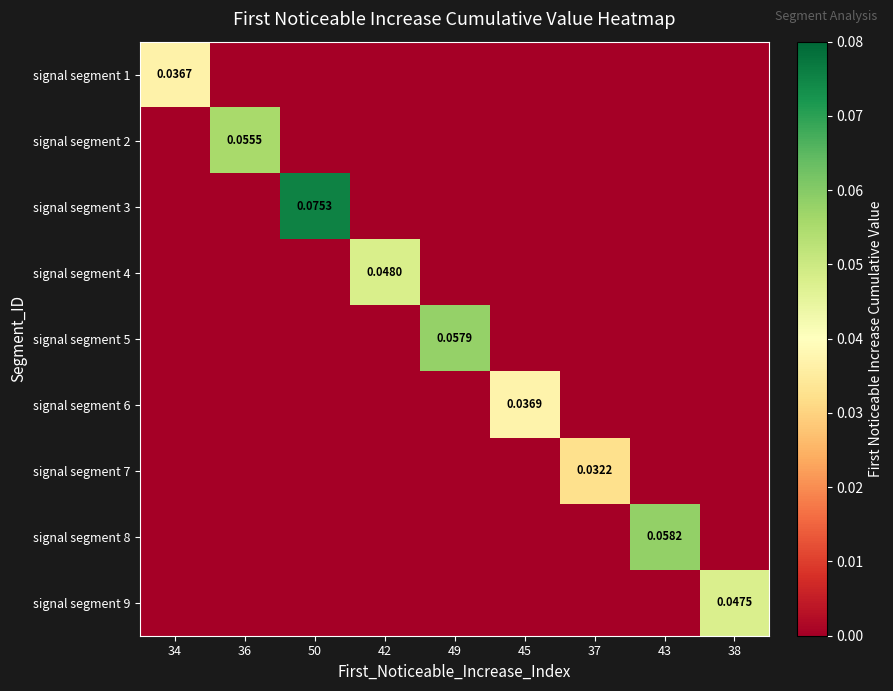

At how many categories does at least one series exceed 0?

9